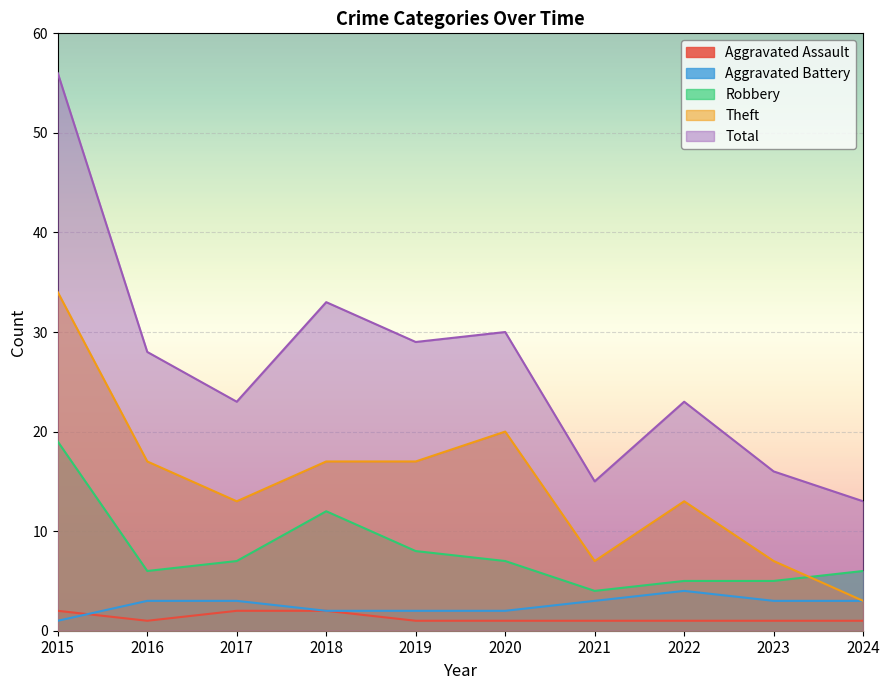

The Aggravated Battery series shows 5 at 2016. True or false?

False